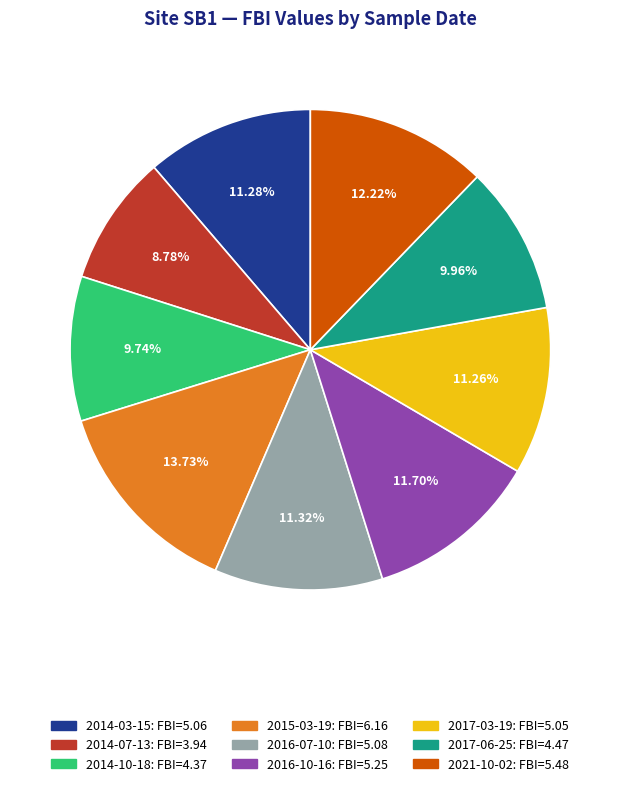

Does any single category account for the majority?

No